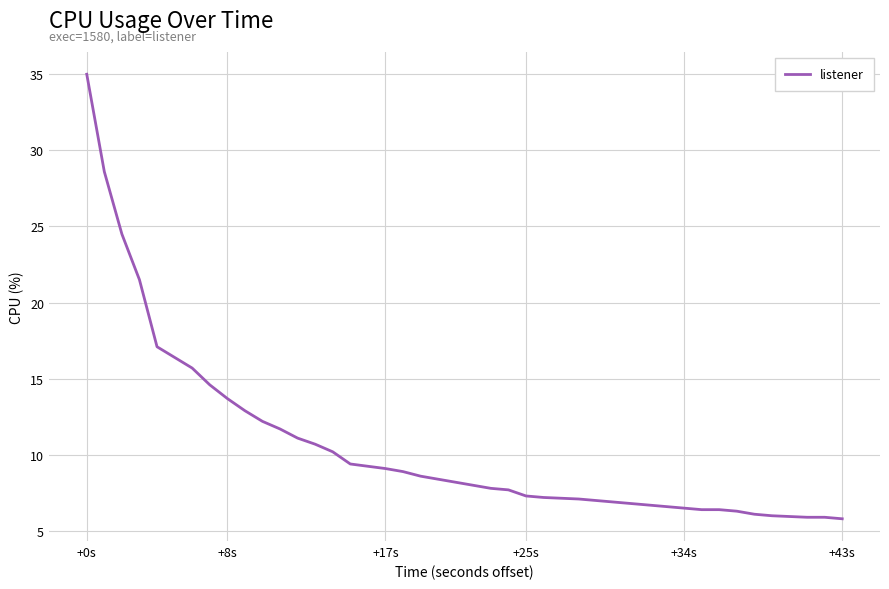

What is the minimum value shown in the chart?

5.8